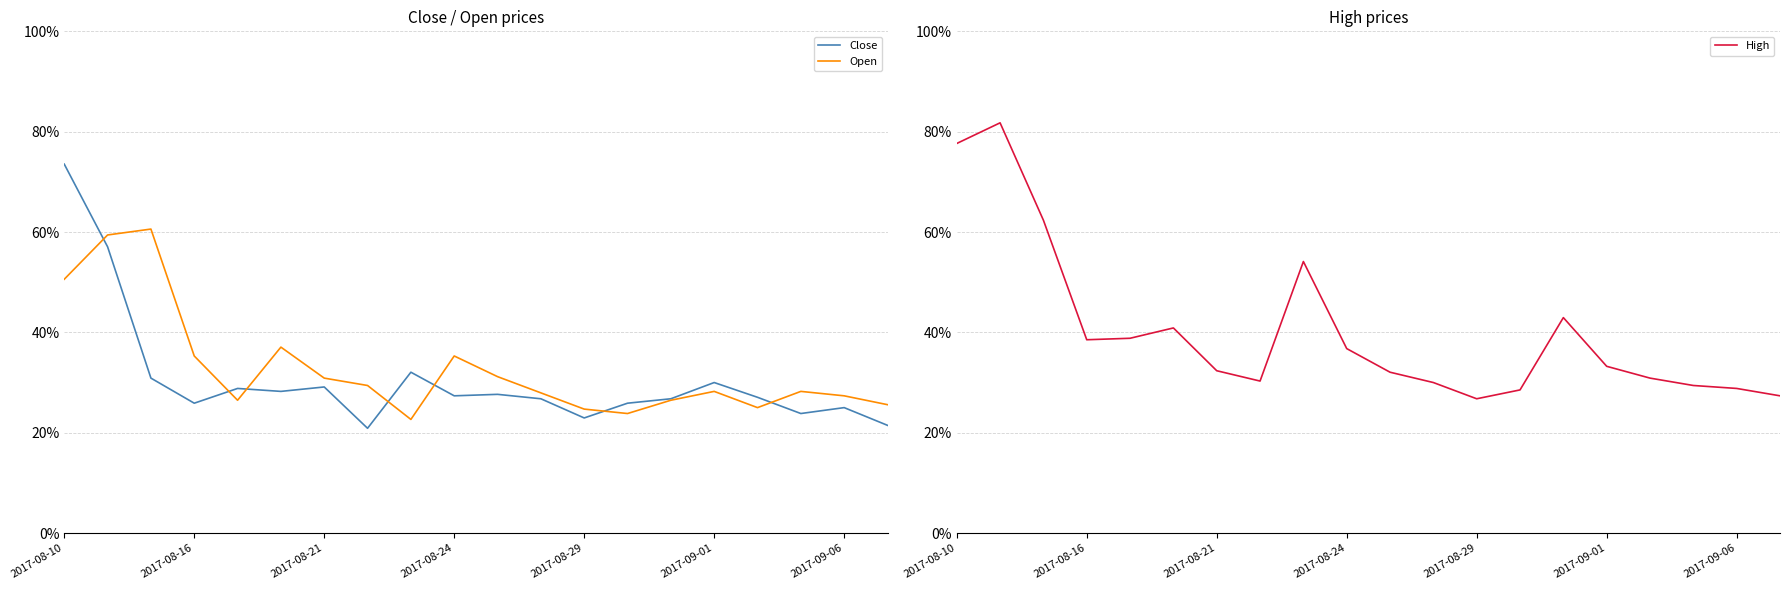

What is the sum of all Close values?

6.1